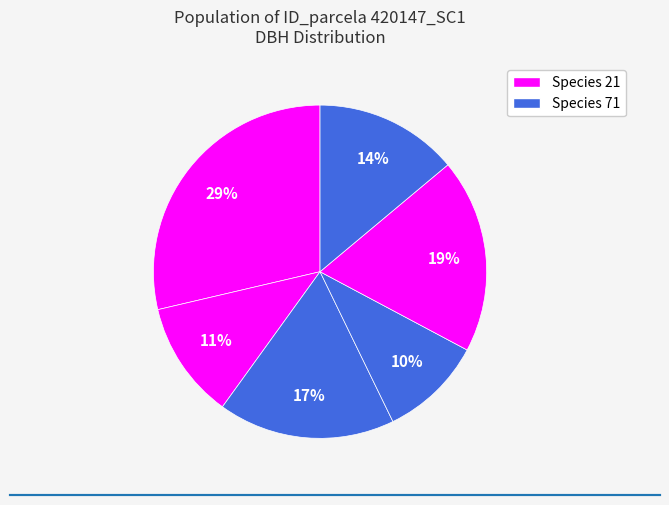

To the nearest percent, what is the average slice percentage?

17%